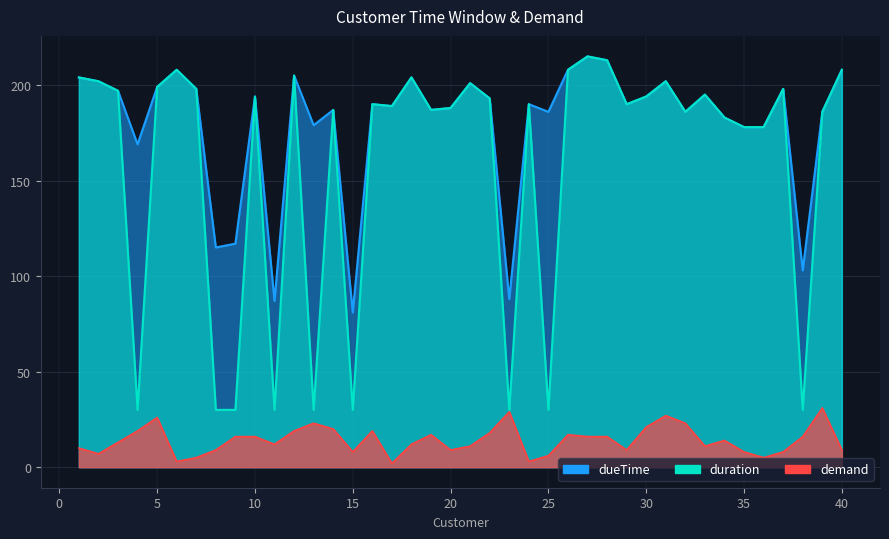

List the series in order of their peak value, highest first.

dueTime, duration, demand